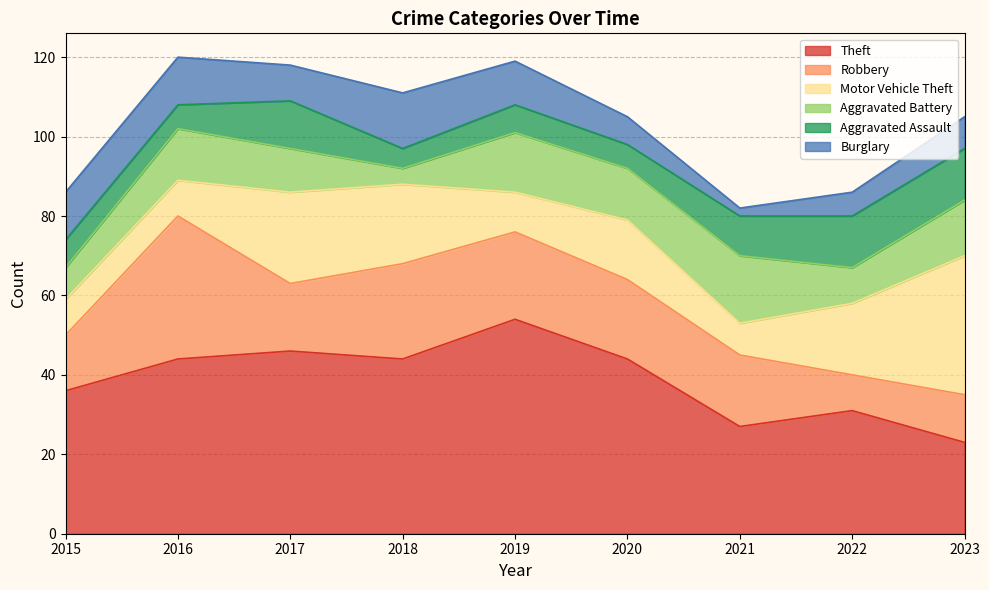

What is the smallest value displayed?

2